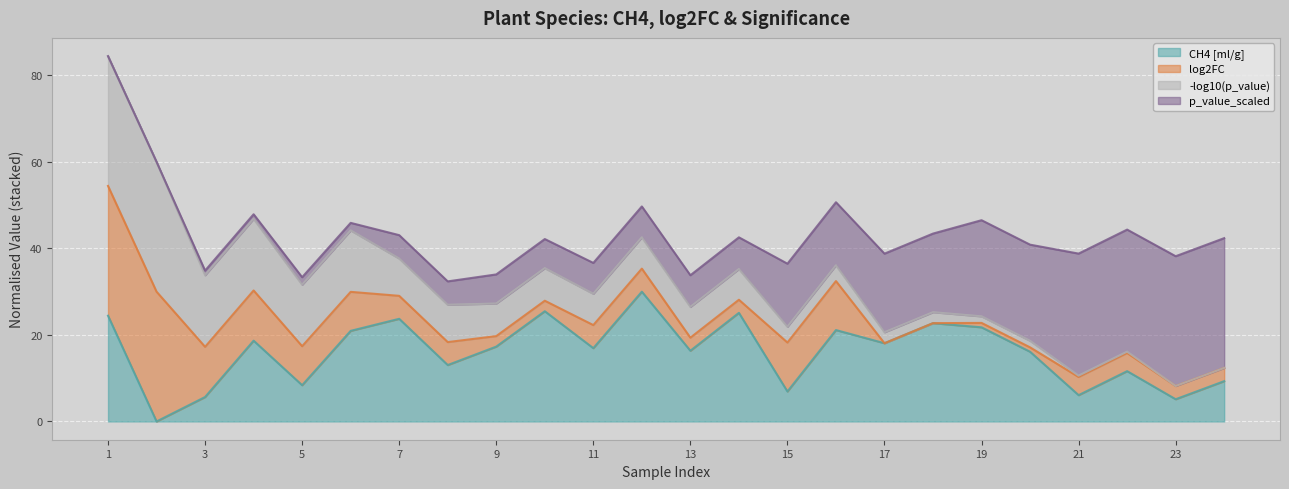

Is it true that CH4 [ml/g] equals 12.1 at 5?

False